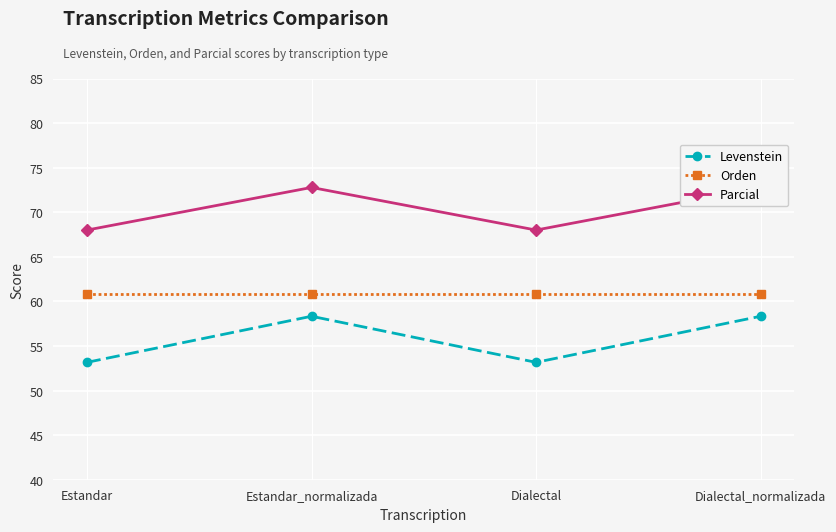

The Levenstein series shows 53.2 at Estandar. True or false?

True